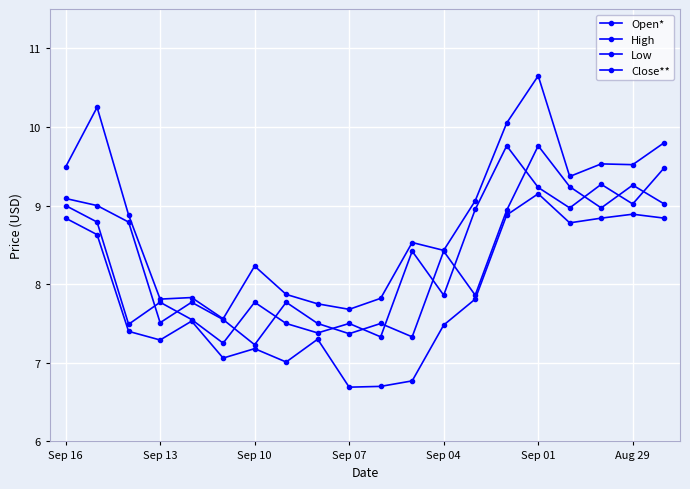

How many categories are shown in the chart?

20